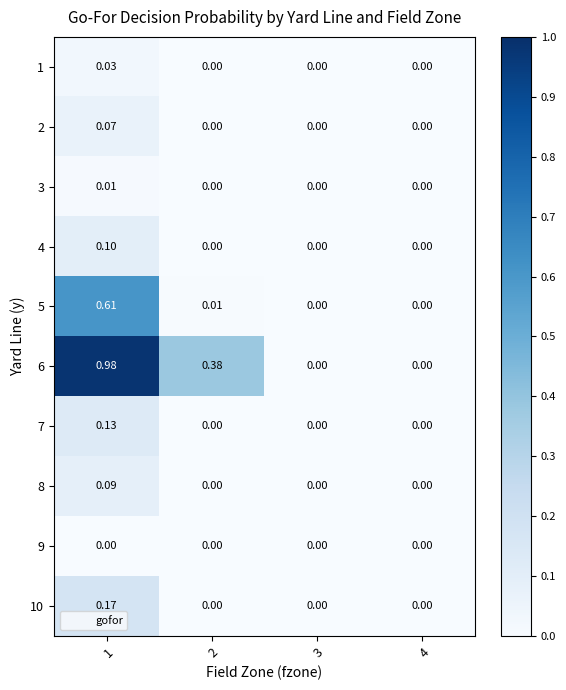

Is the value of 6 at 1 greater than the value of 3 at 1?

Yes